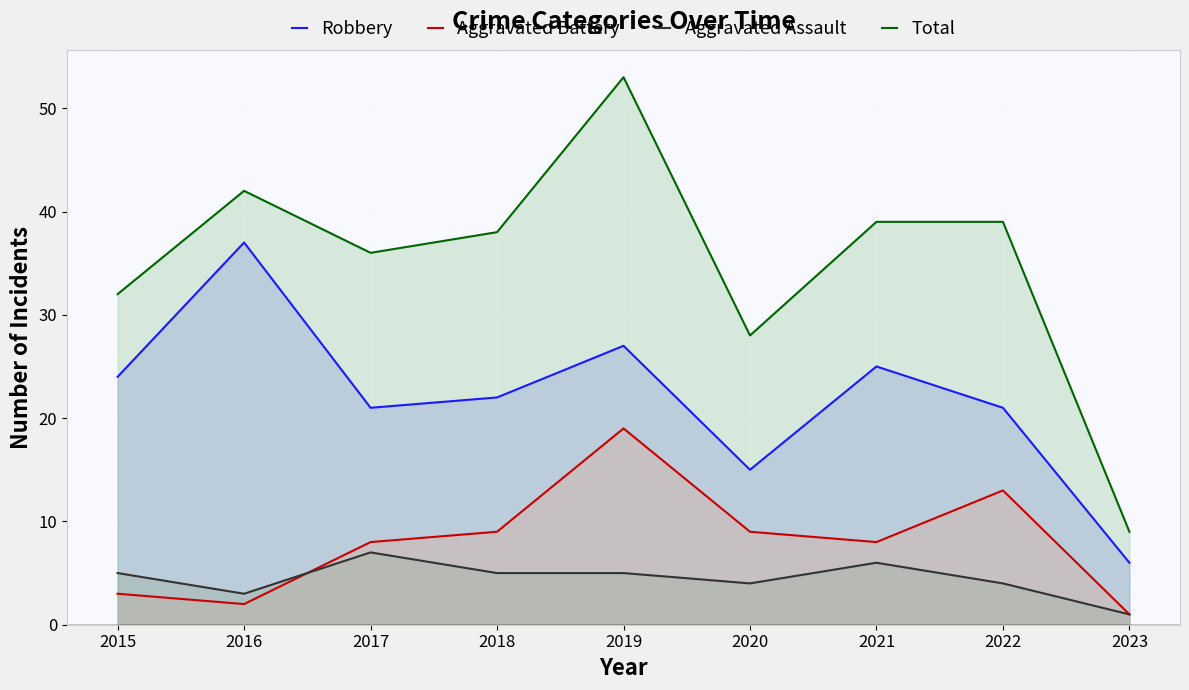

Is it true that Total equals 32 at 2015?

True